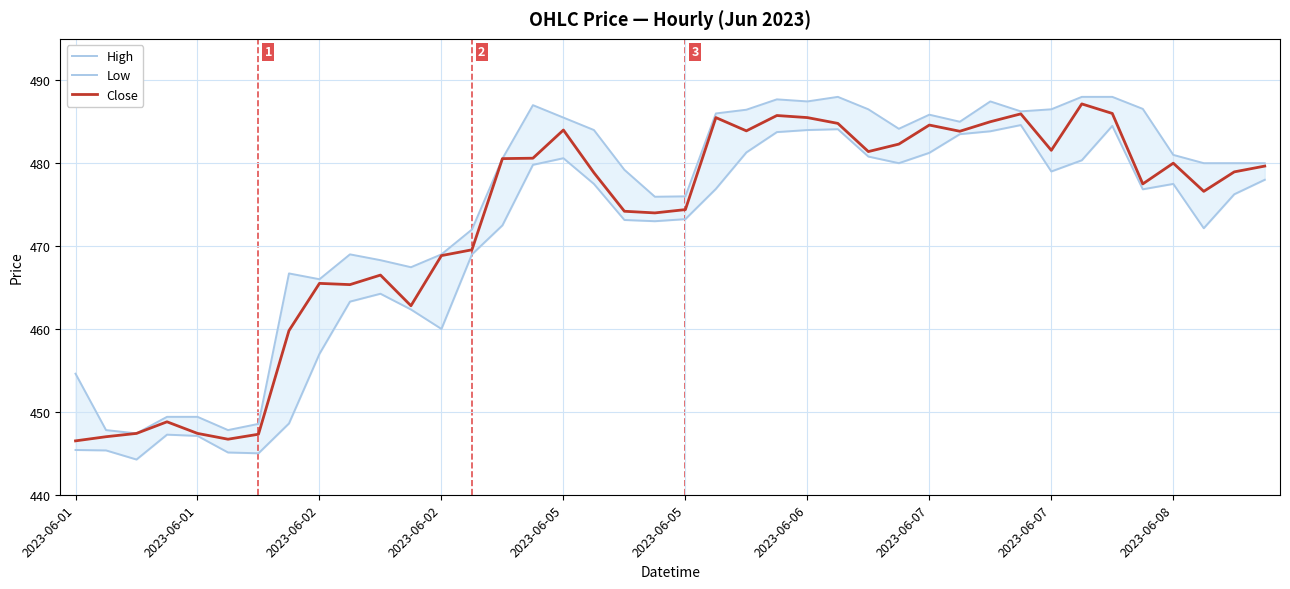

At 16, list the series in order from largest to smallest.

High, Close, Low